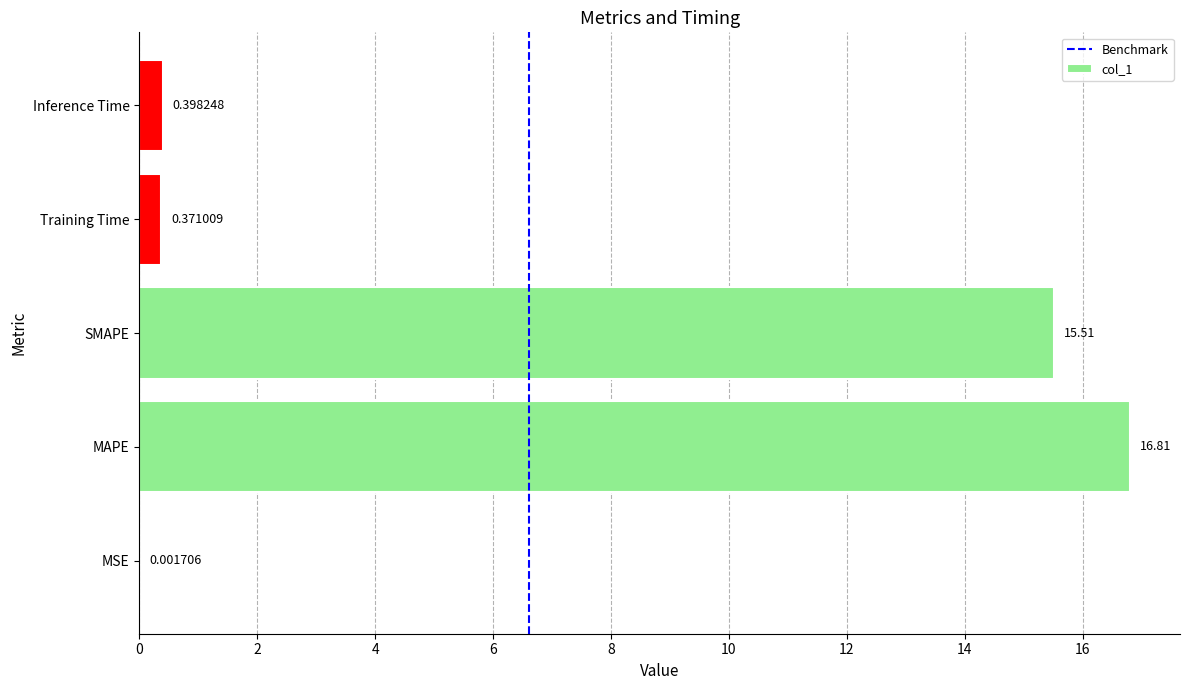

What is the sum of the values at MSE and MAPE?

16.8